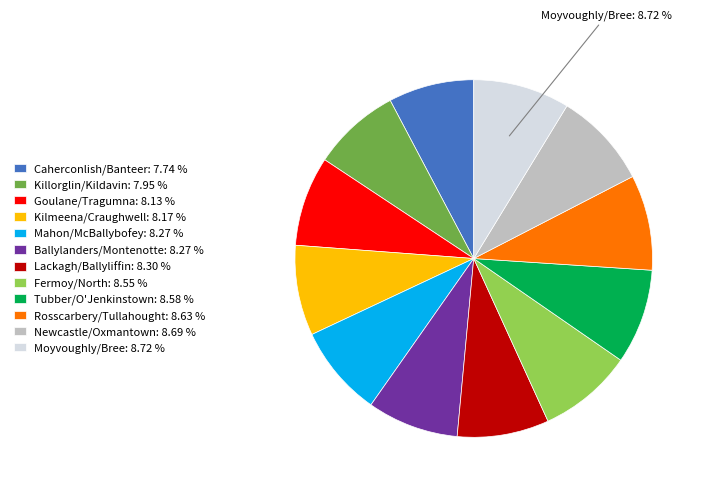

Is there a majority slice in this chart?

No